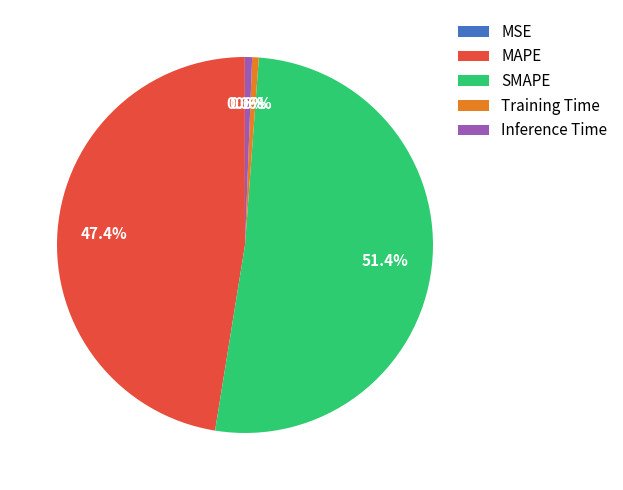

Between Inference Time and MAPE, which is larger?

MAPE